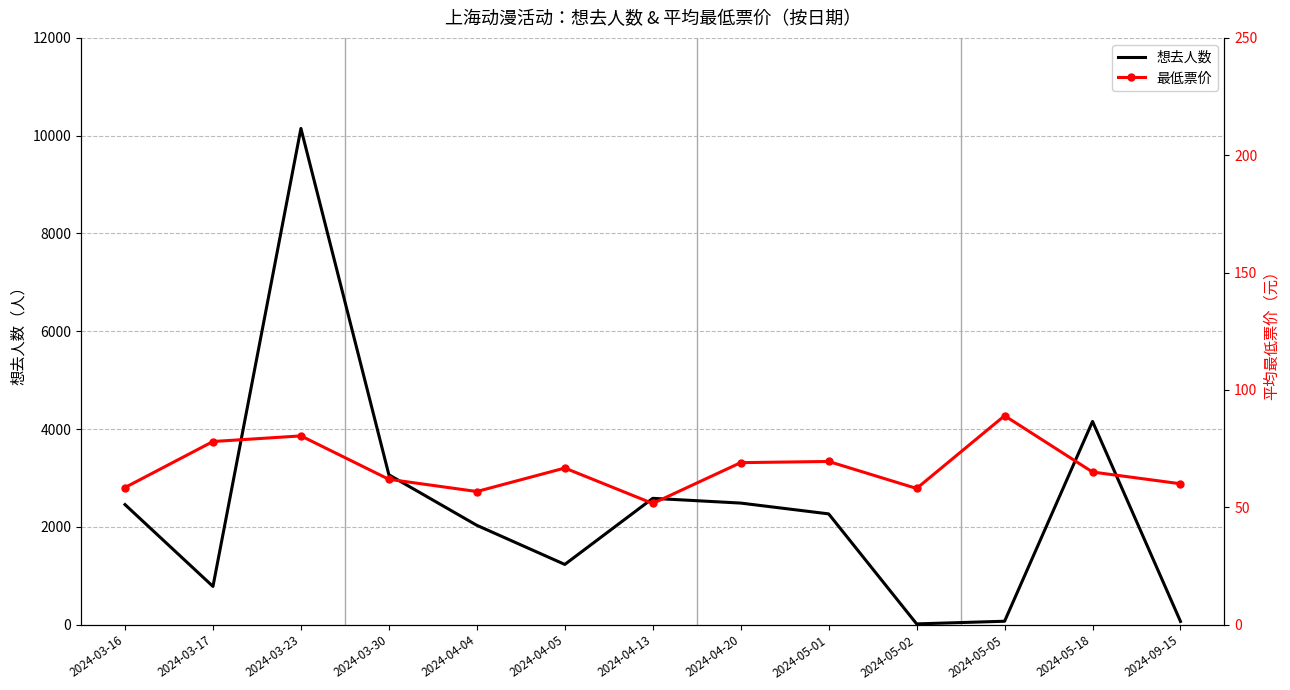

The value of 想去人数 at 2024-05-18 is 2739. True or false?

False